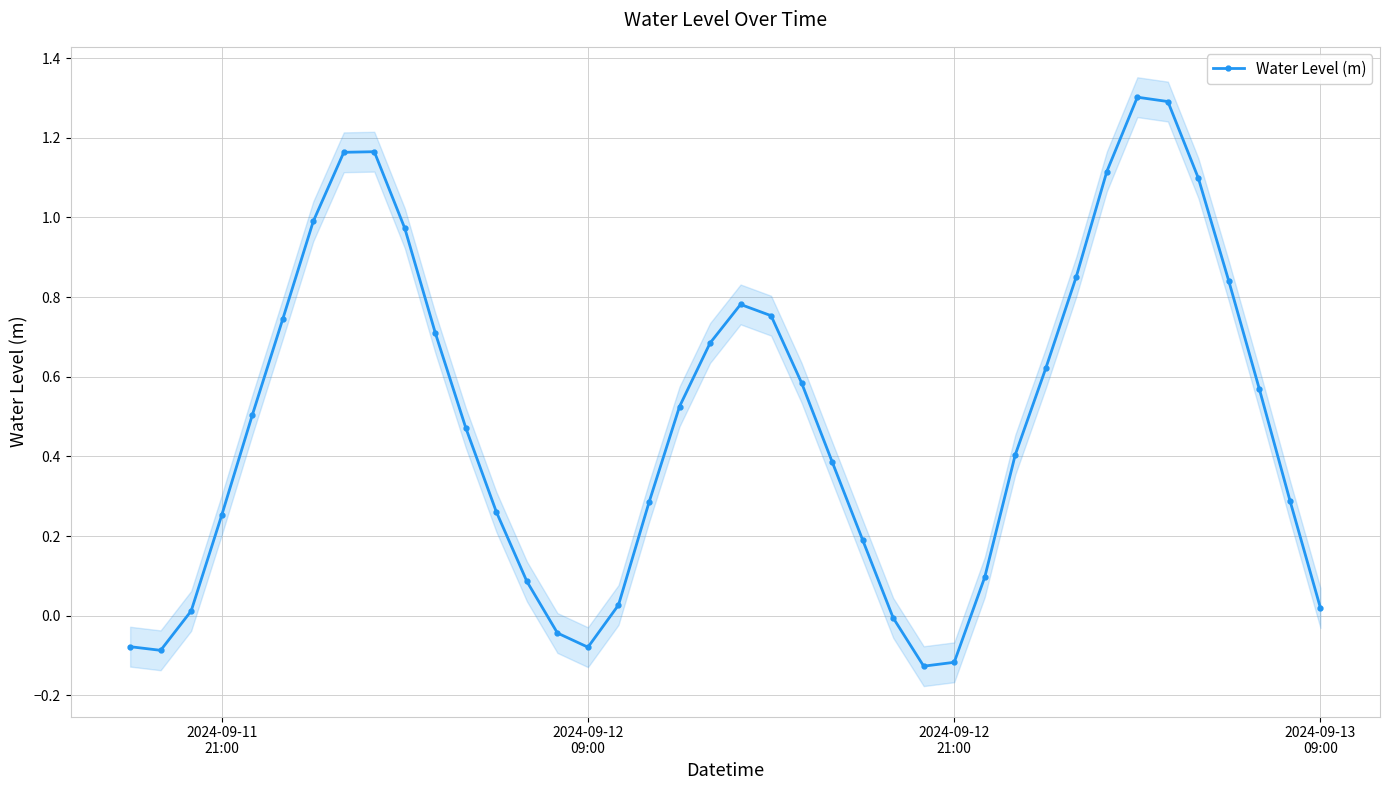

True or false: Water Level (m) has more than 2 points higher than both neighbors.

True